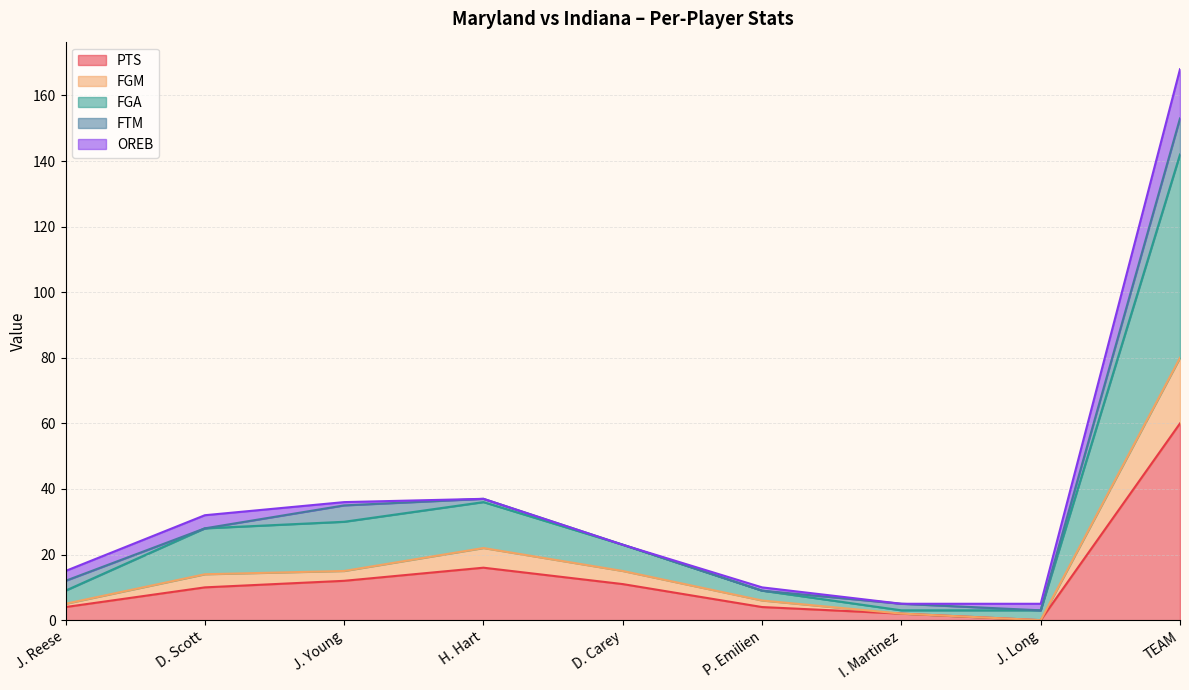

Which series has the largest total across all categories?

FGA